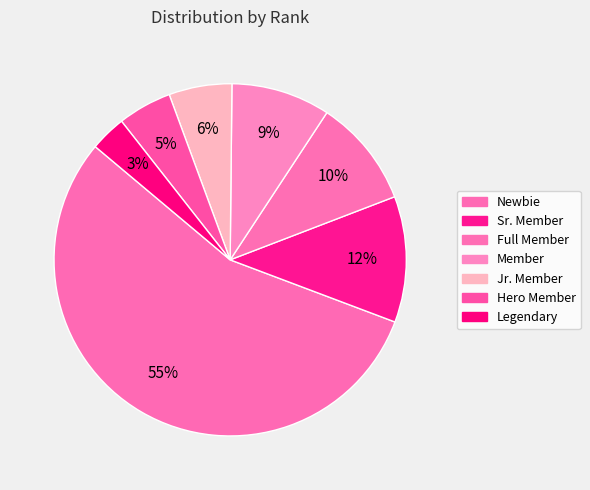

Combined, what portion of the pie is Newbie and Full Member?

65.3%